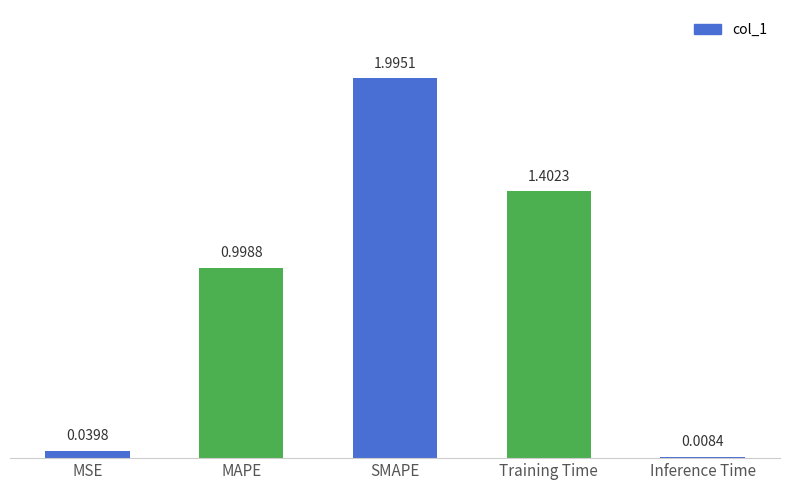

List the labels in order of value, largest first.

SMAPE, Training Time, MAPE, MSE, Inference Time